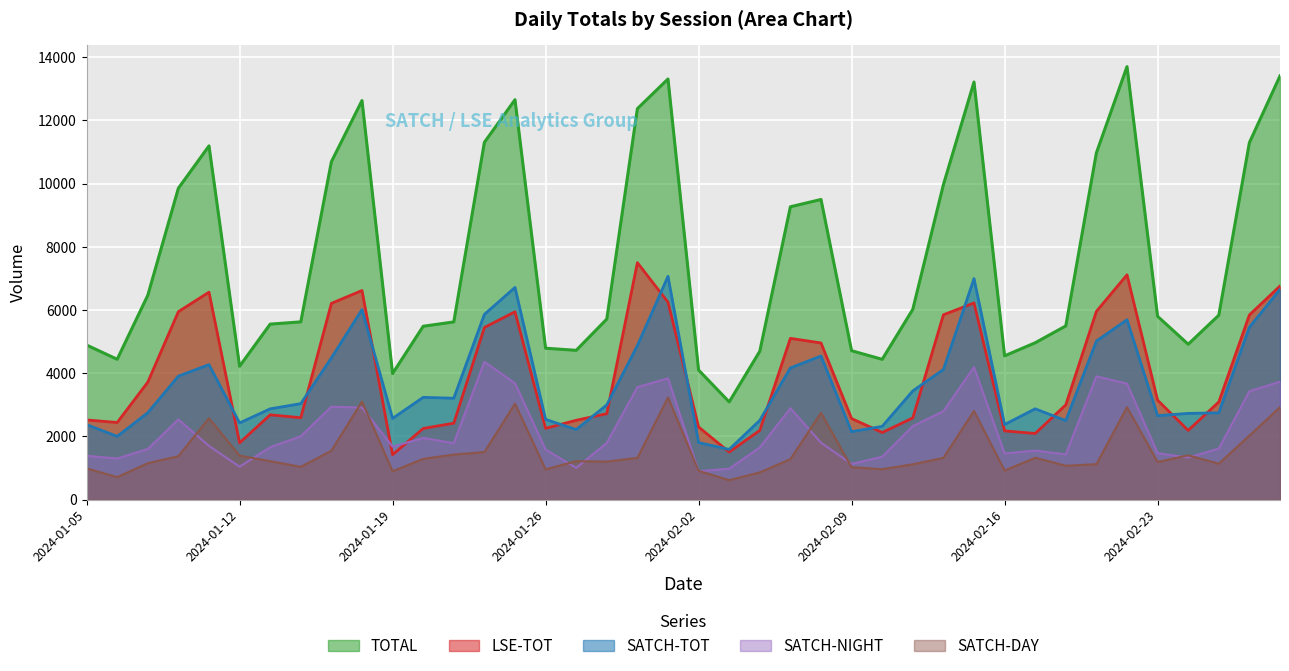

What is the label of the 4th point from the left?

2024-01-08